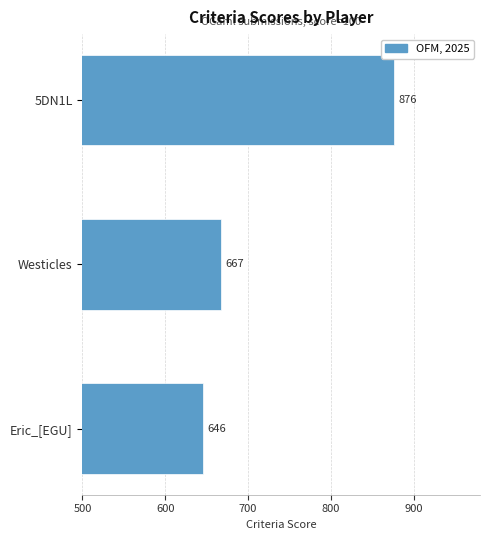

Are the bars horizontal?

Yes